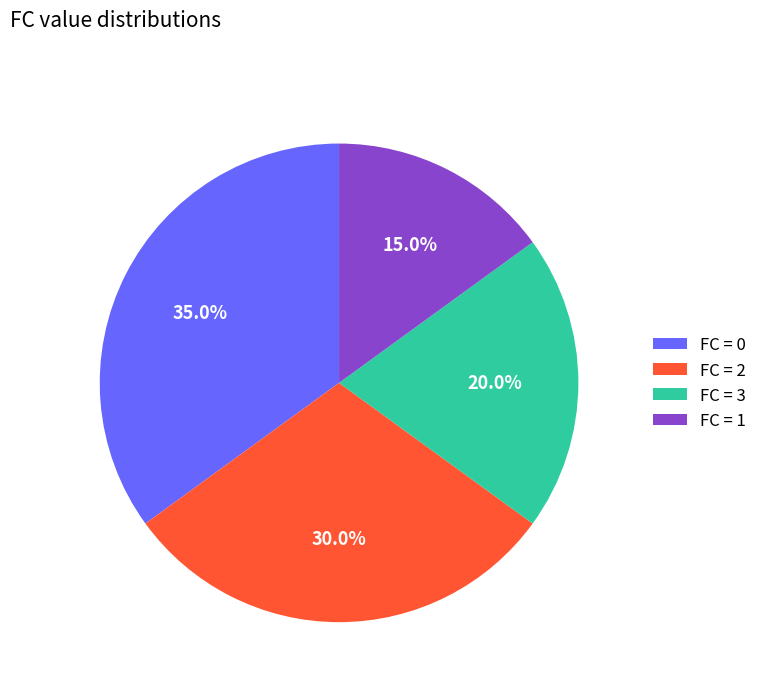

What is the smallest slice in the pie chart?

FC = 1